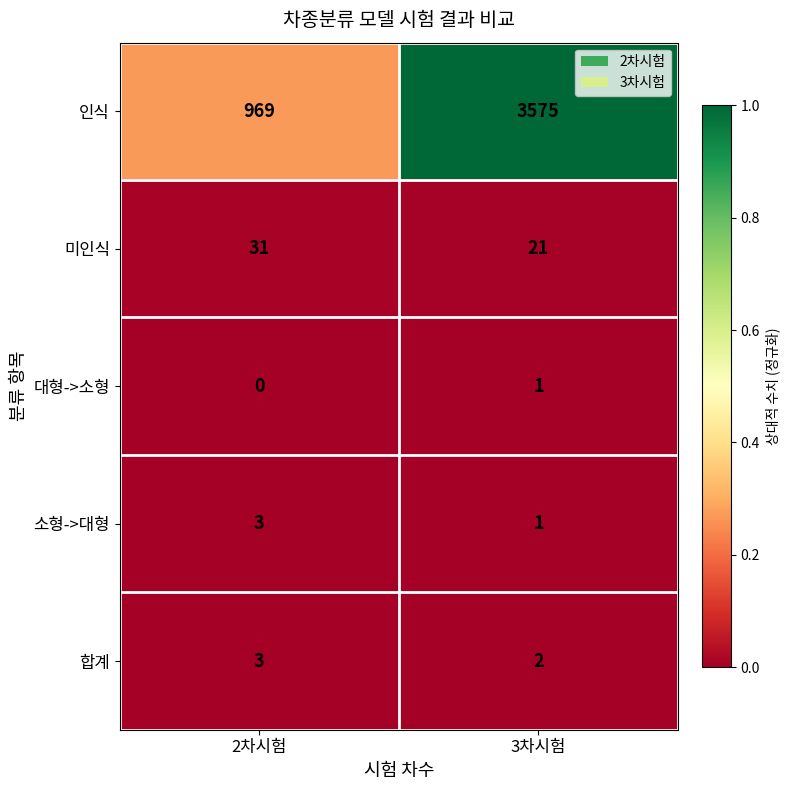

At which category does the chart reach its peak across all series?

3차시험